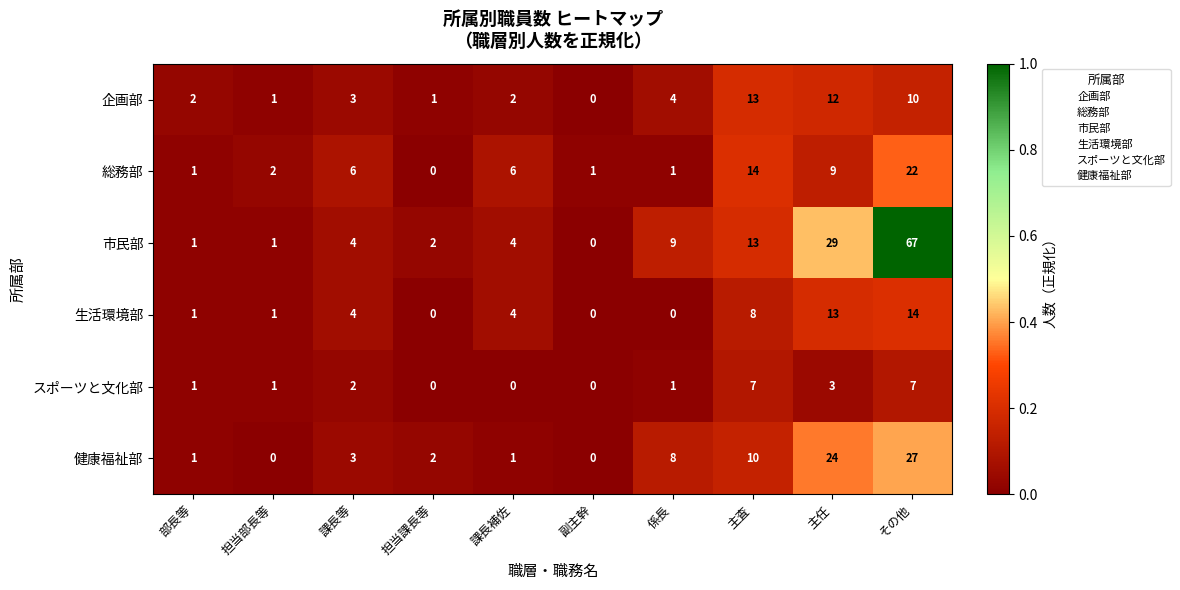

Is it true that スポーツと文化部 equals -3 at 課長補佐?

False